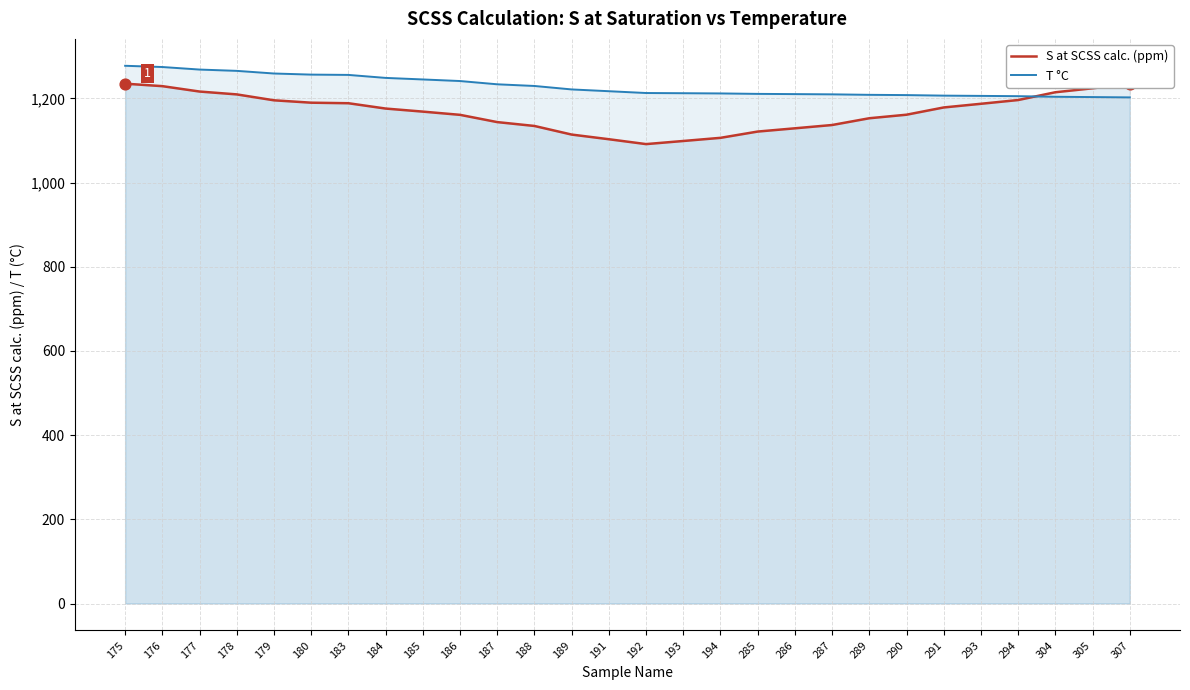

At how many categories does at least one series exceed 1226?

13